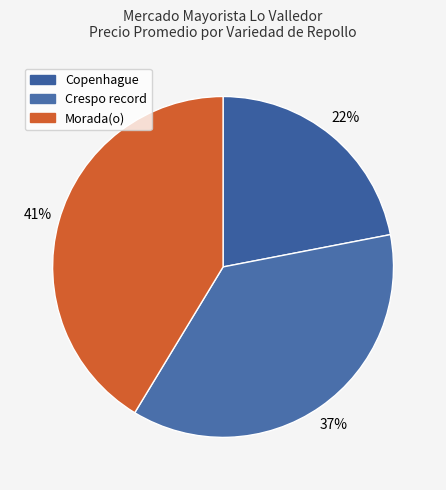

How many segments does this pie chart have?

3